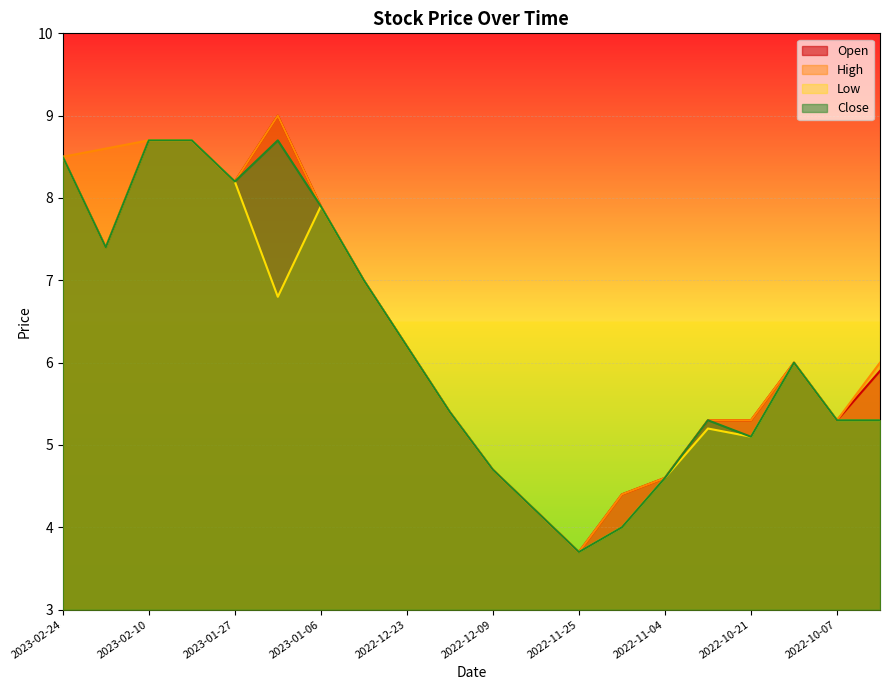

What are all the series names shown in the legend?

Open, High, Low, Close